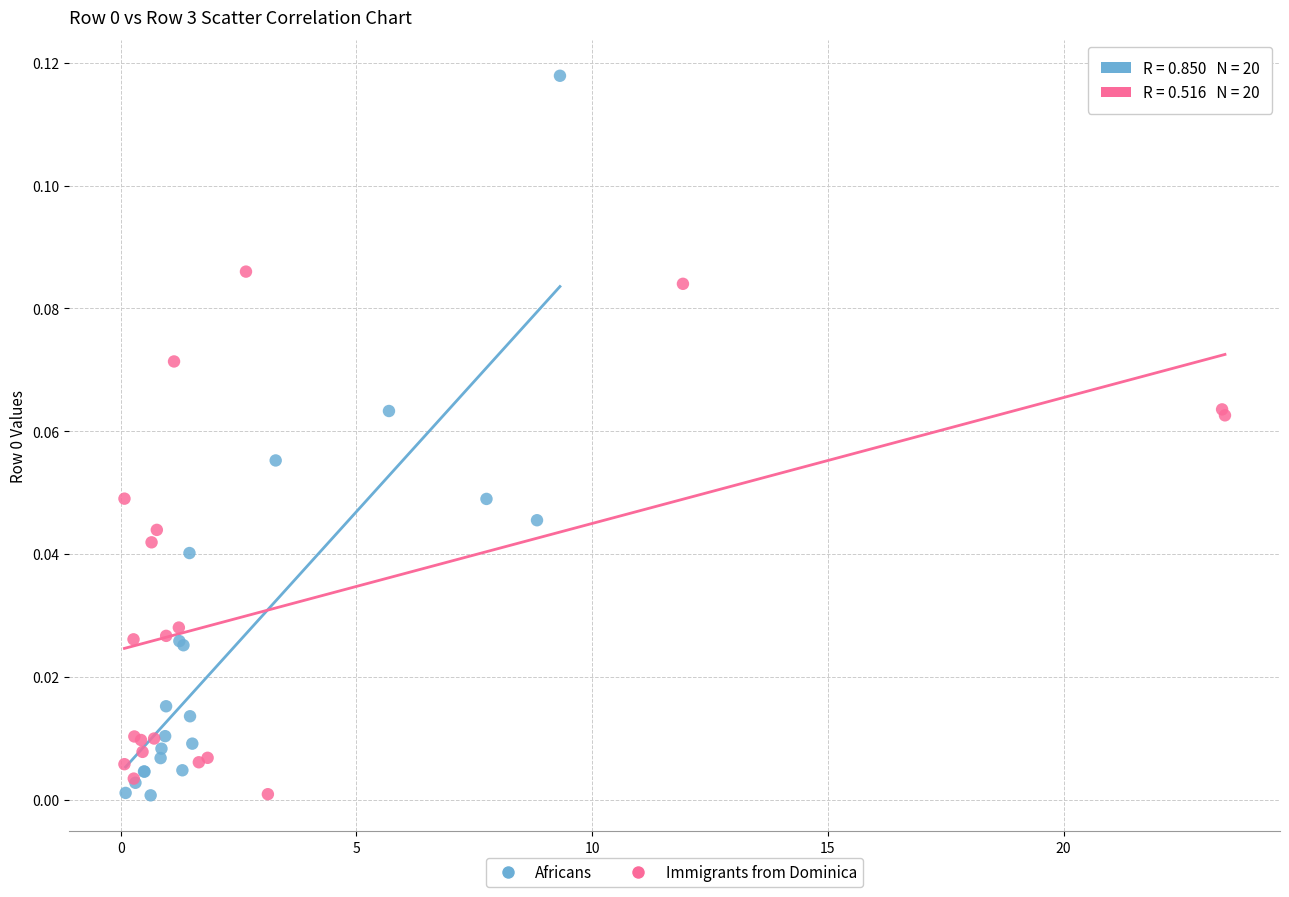

Which series has the widest spread of Y values?

Africans